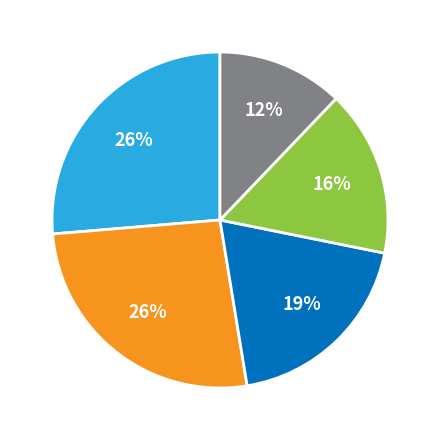

How many segments does this pie chart have?

5